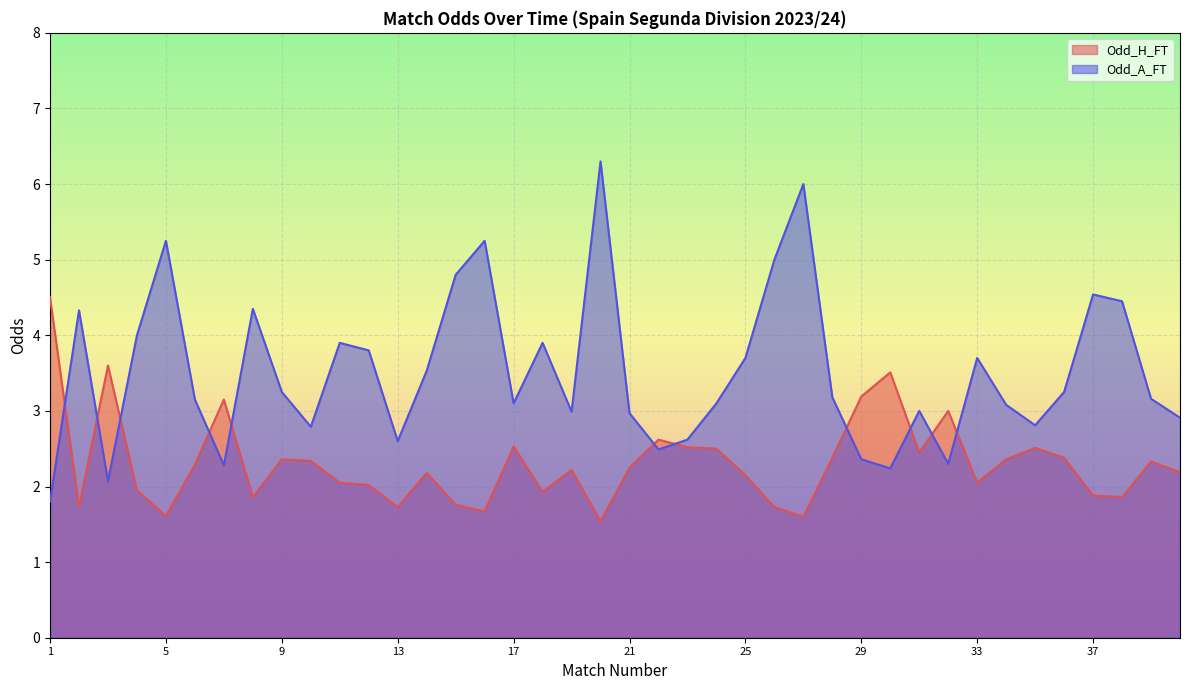

Which has a higher value, 14 or 33?

14